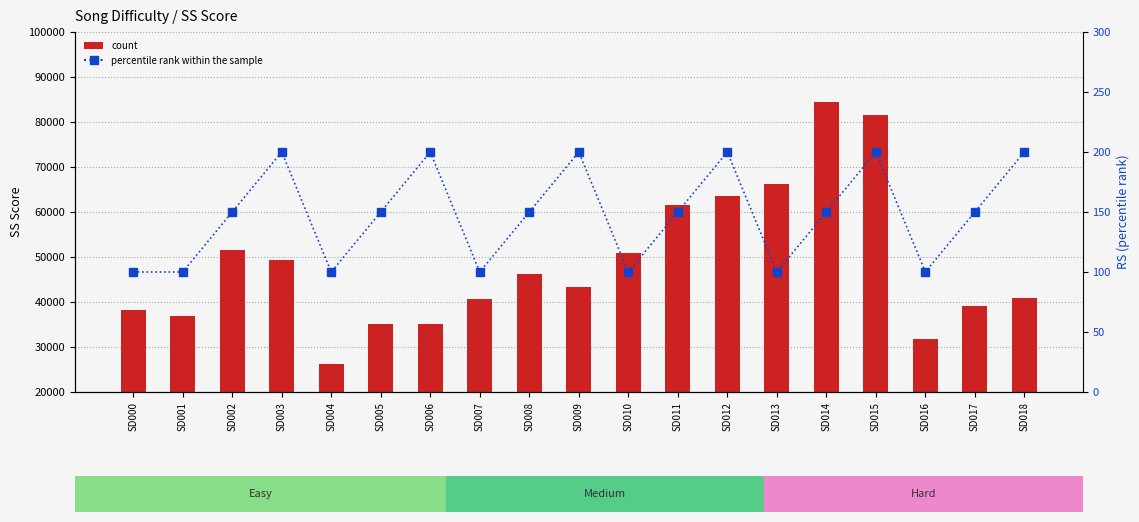

Reading left to right, list all the values displayed in this chart.

count: SD000=38130	SD001=36800	SD002=51570	SD003=49374	SD004=26220	SD005=35130	SD006=35028	SD007=40770	SD008=46200	SD009=43332	SD010=50820	SD011=61530	SD012=63618	SD013=66330	SD014=84480	SD015=81654	SD016=31770	SD017=39150	SD018=40914
percentile rank within the sample: SD000=100	SD001=100	SD002=150	SD003=200	SD004=100	SD005=150	SD006=200	SD007=100	SD008=150	SD009=200	SD010=100	SD011=150	SD012=200	SD013=100	SD014=150	SD015=200	SD016=100	SD017=150	SD018=200